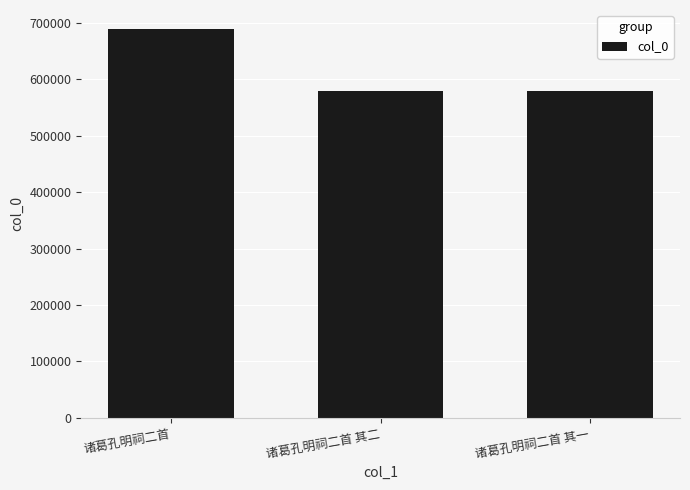

What is the sum of all values?

1848117